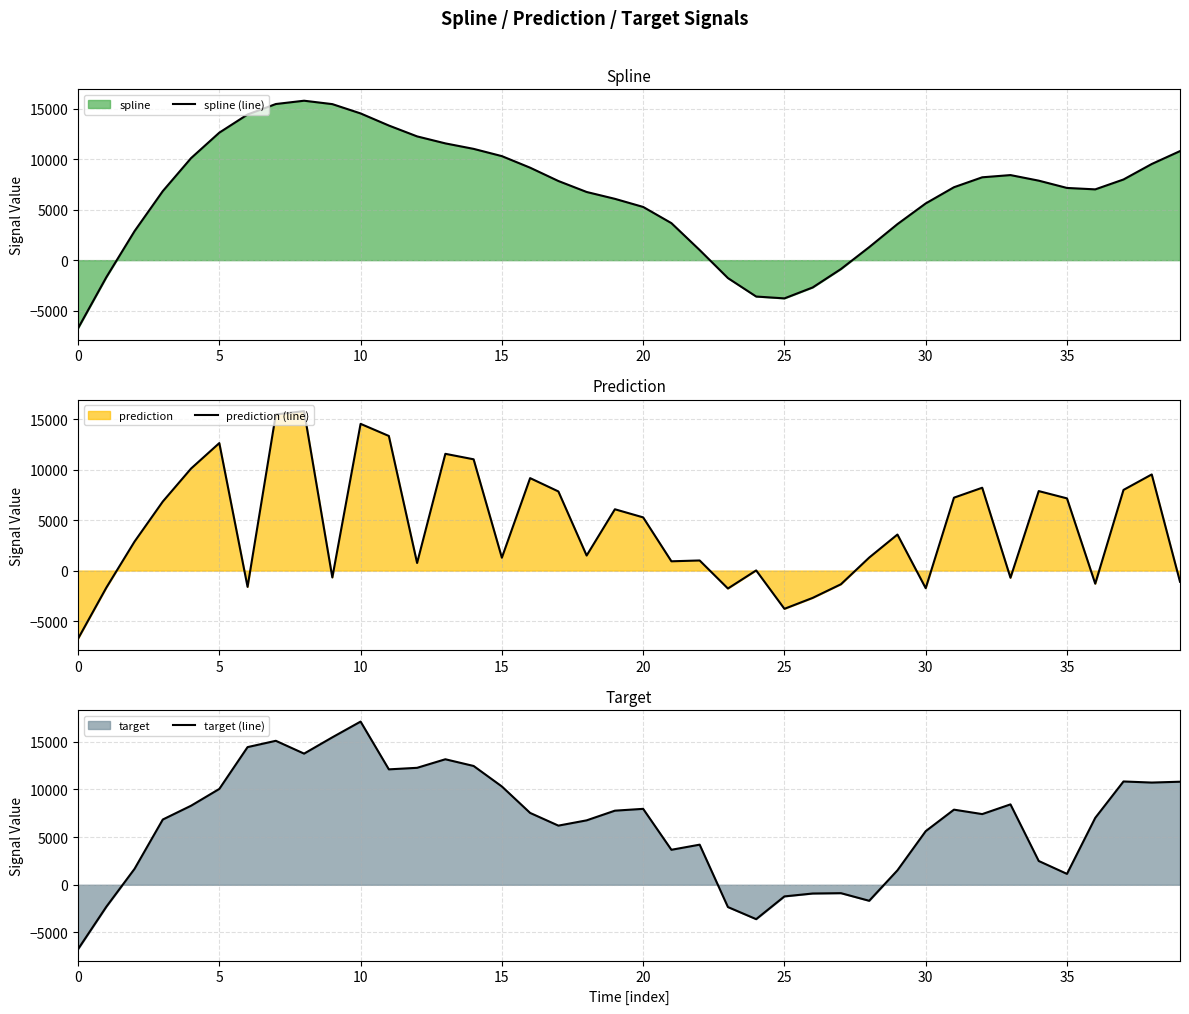

What is the minimum value for spline (line)?

-6750.7